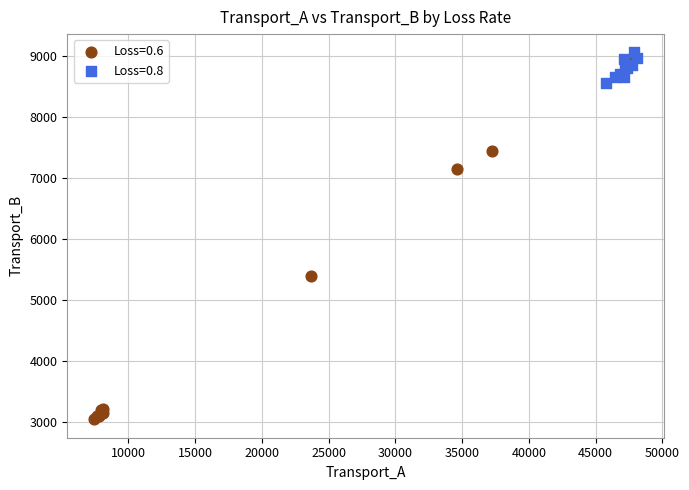

Which series has the widest spread of Y values?

Loss=0.6